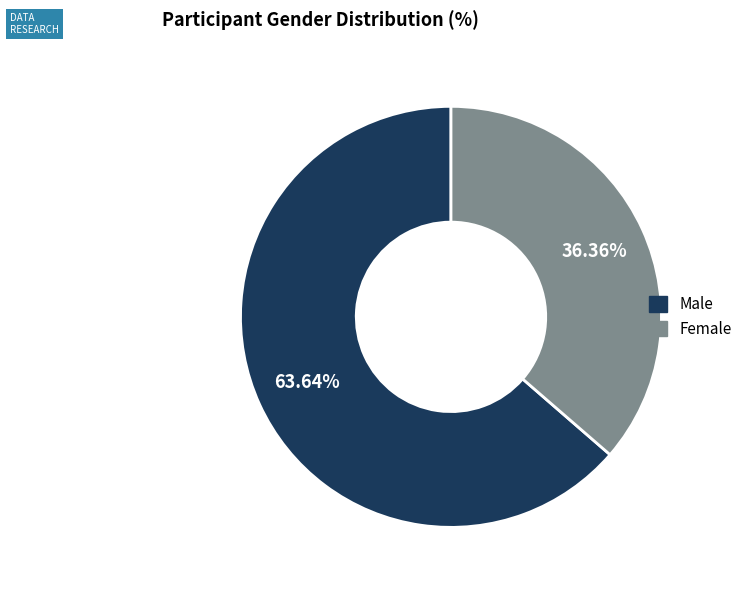

Does Female represent more than half of the total?

No